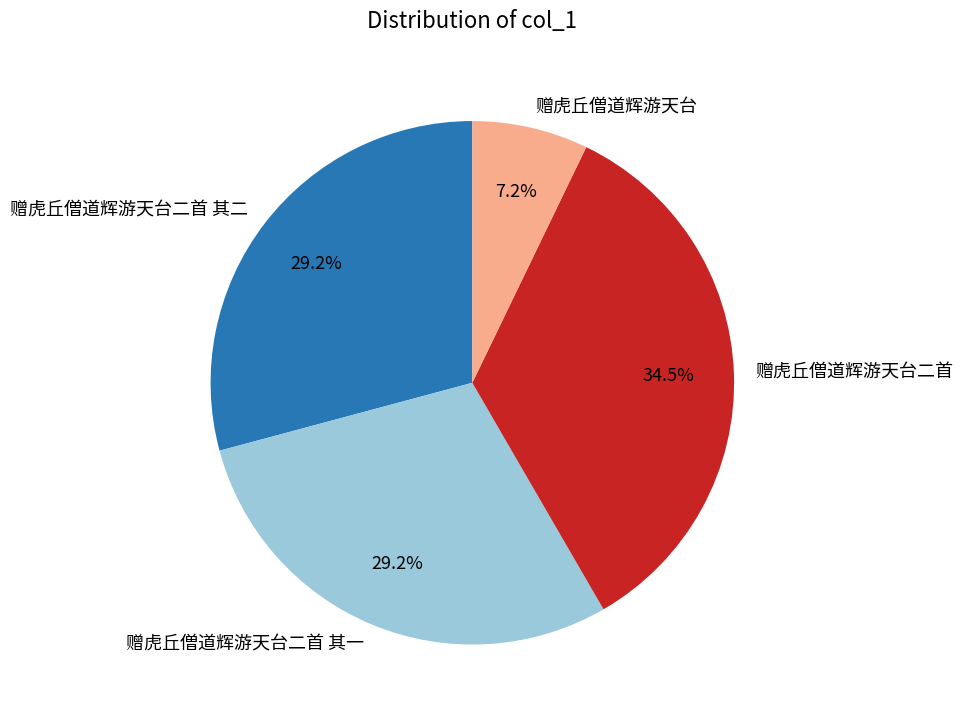

Count the number of slices in the pie.

4